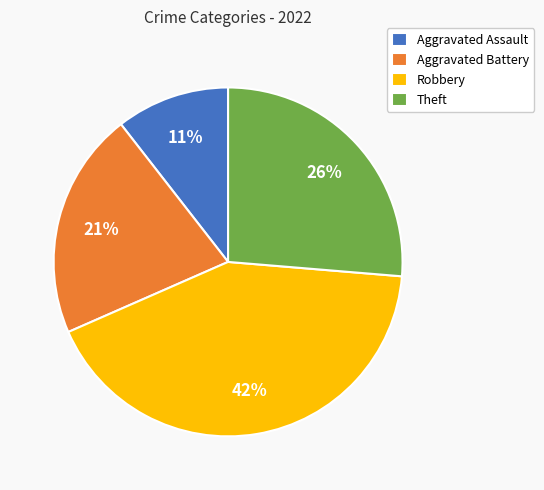

Rank the categories by value from lowest to highest.

Aggravated Assault, Aggravated Battery, Theft, Robbery